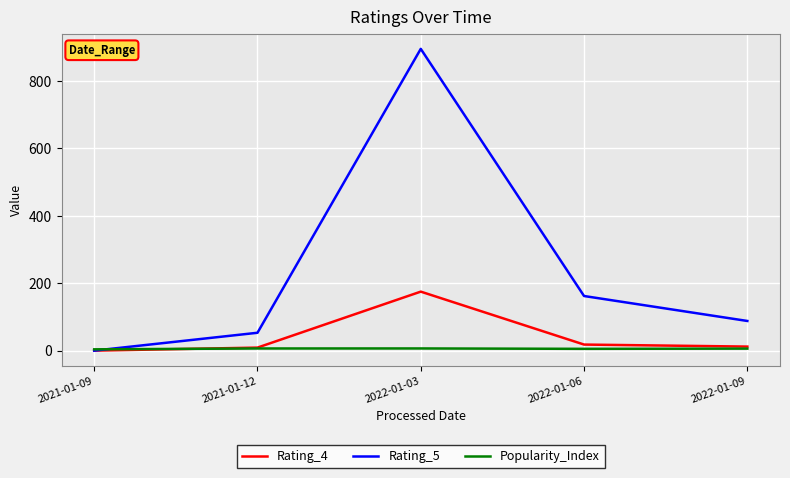

Which series has the widest spread of values?

Rating_5